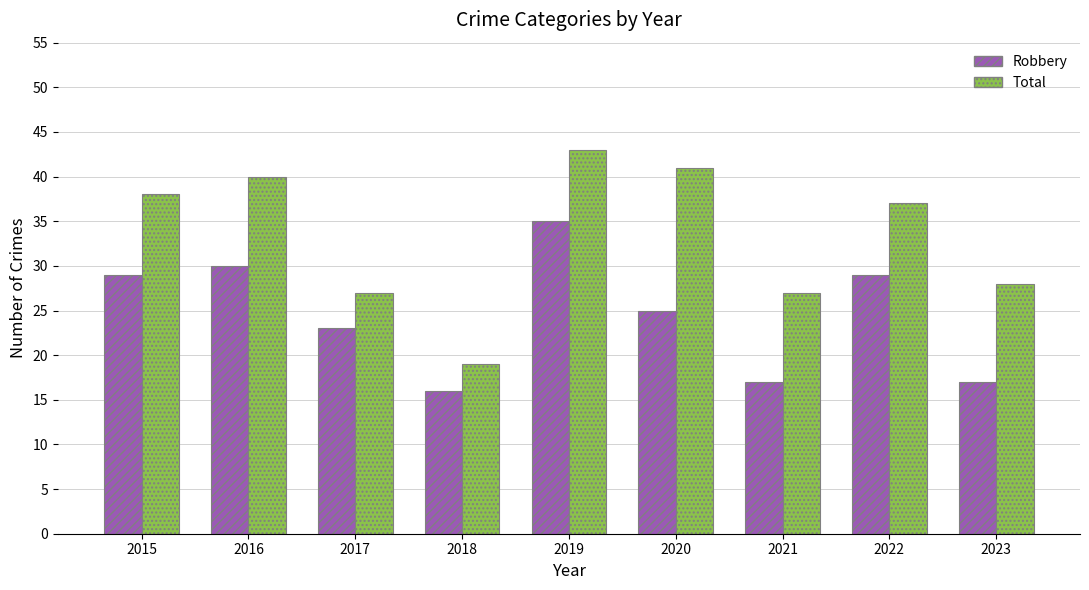

What is the average value of the Robbery series?

25